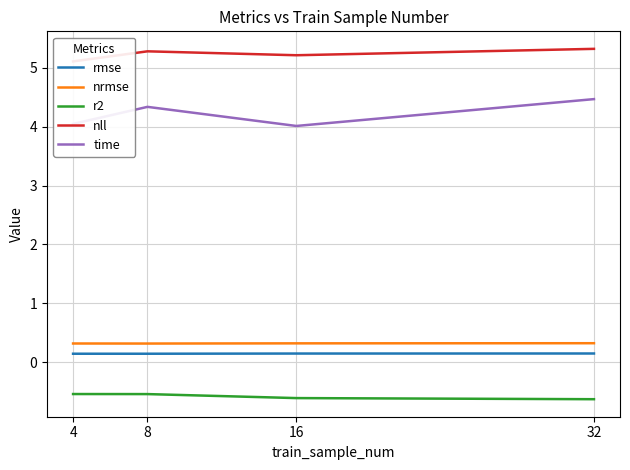

How many lines are shown in the chart?

5